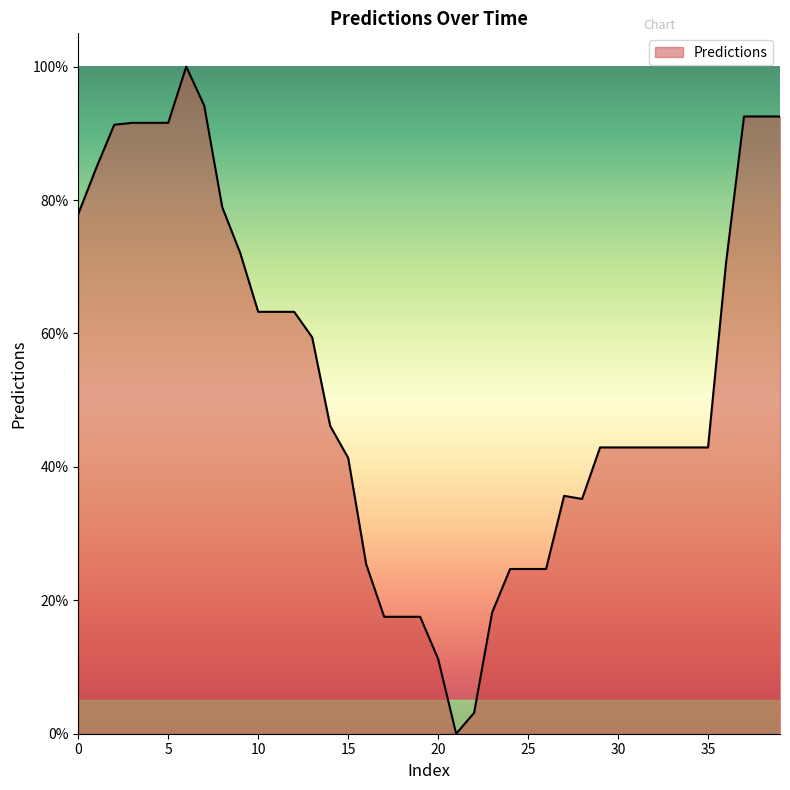

What is the difference between the maximum and minimum values?

100.0